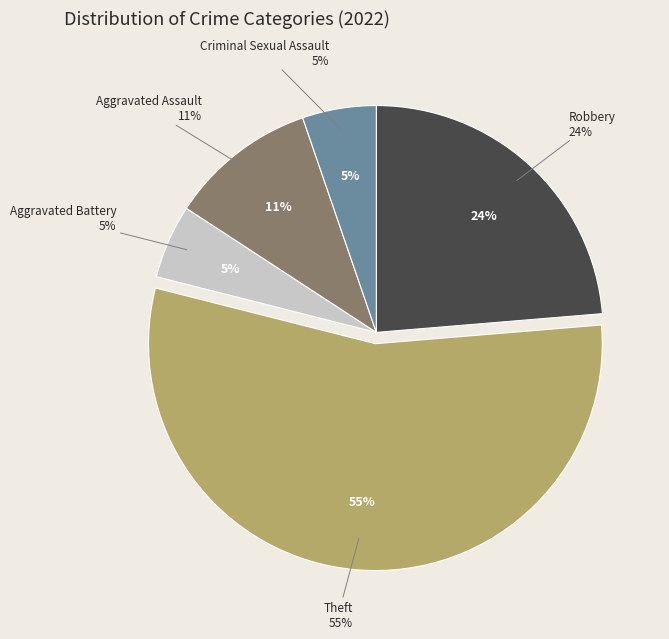

What is the majority slice?

Theft